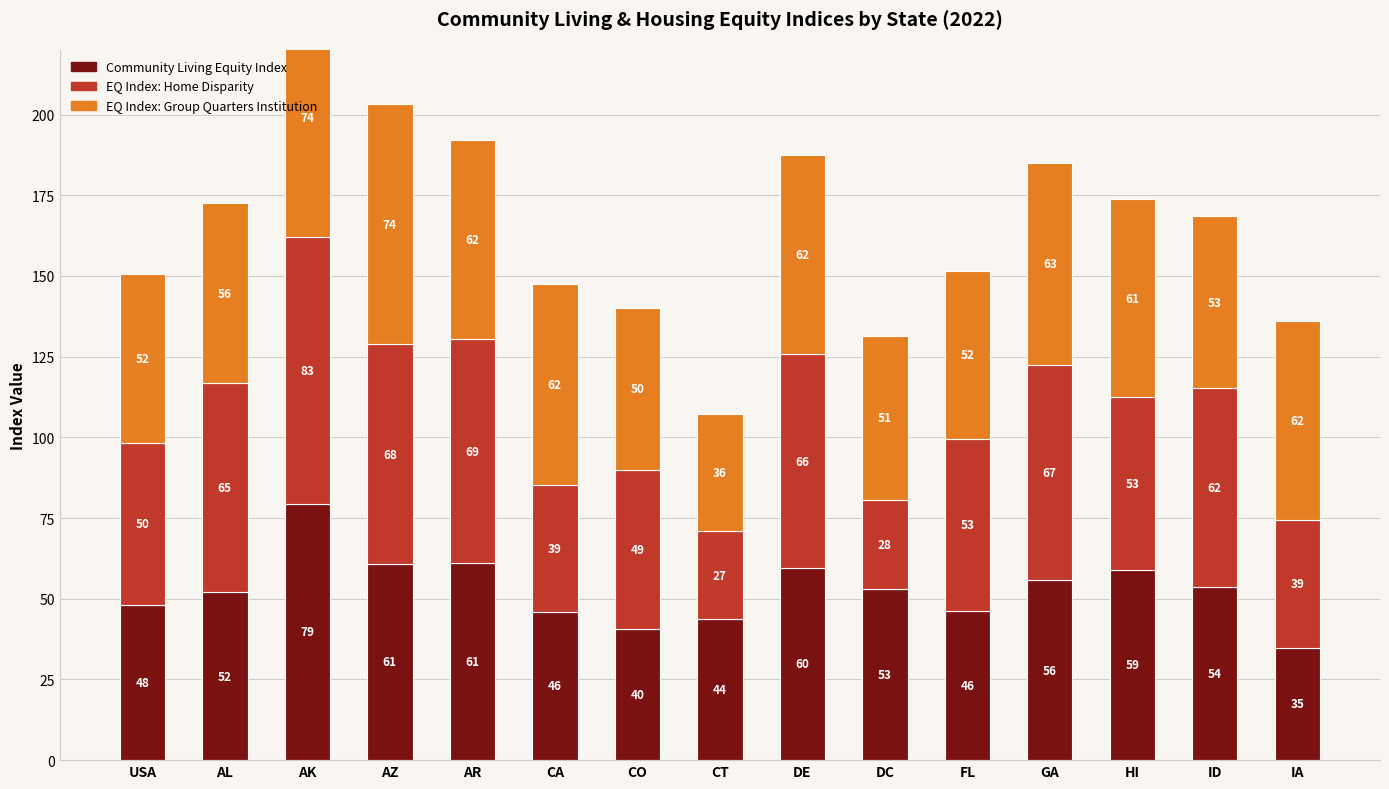

What is the minimum value shown in the chart?

27.2